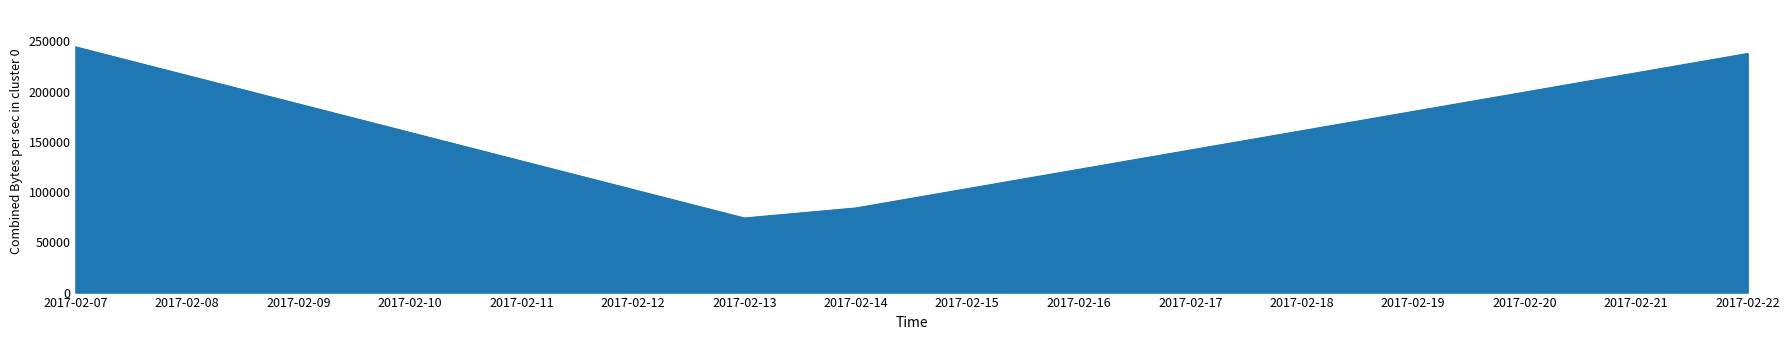

At which category does the data reach its first local valley?

2017-02-13